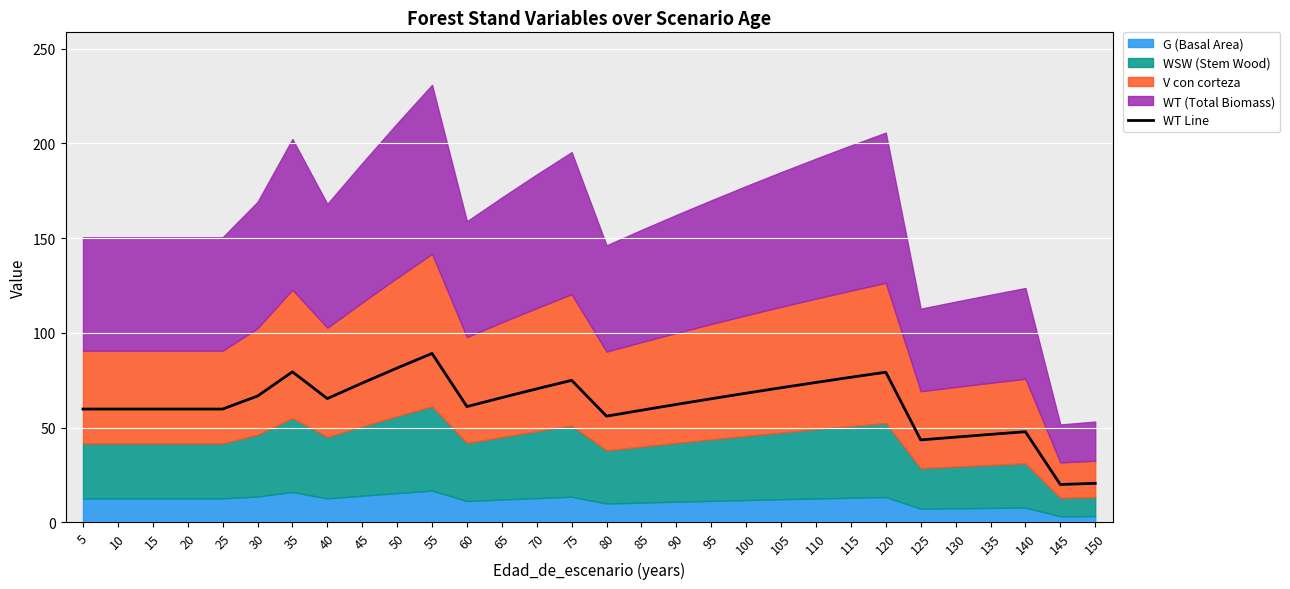

Reading left to right, extract all data points from this chart.

5=59.8	10=59.8	15=59.8	20=59.8	25=59.8	30=66.7	35=79.5	40=65.3	45=73.5	50=81.5	55=89.2	60=61.1	65=65.9	70=70.5	75=75.0	80=56.1	85=59.2	90=62.3	95=65.3	100=68.2	105=71.1	110=73.9	115=76.6	120=79.3	125=43.5	130=45.0	135=46.5	140=47.9	145=20.0	150=20.6